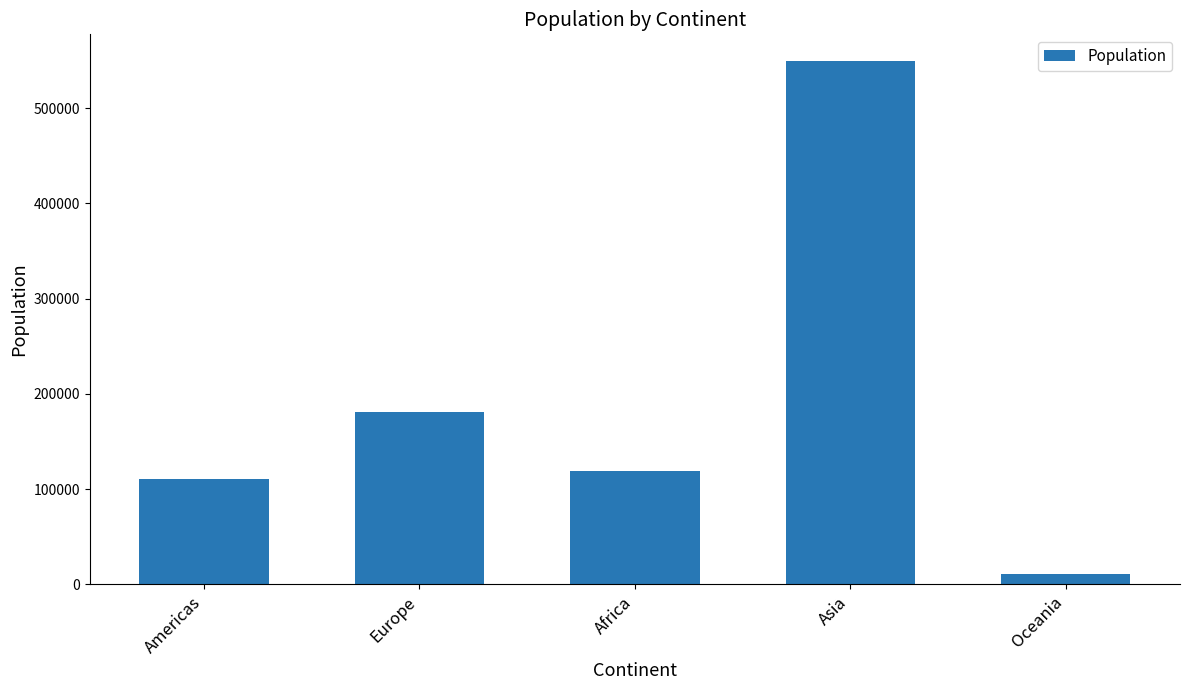

Reading left to right, list all the values displayed in this chart.

110855	180590	119295	549965	10275